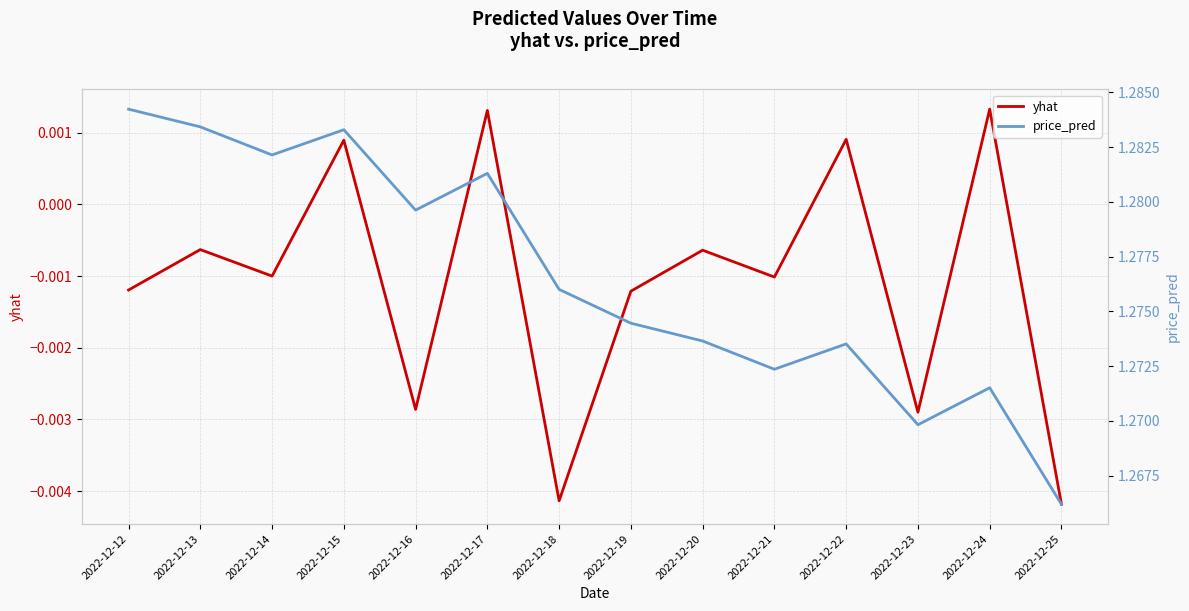

How many data points does each series have?

14